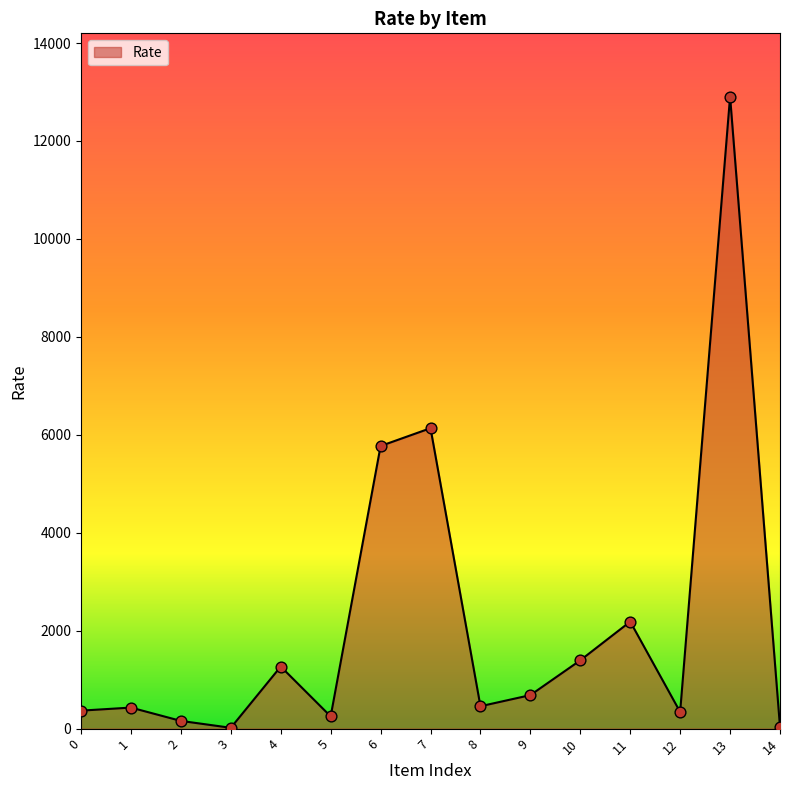

Which has a higher value, 12 or 7?

7